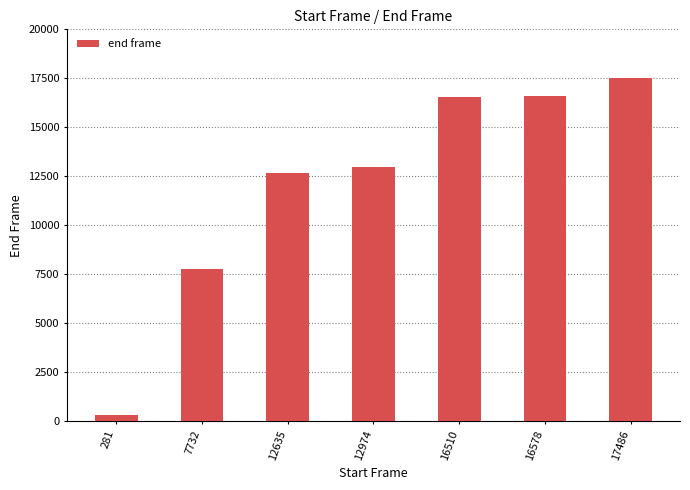

What is the change in value from 16578 to 17486?

+910